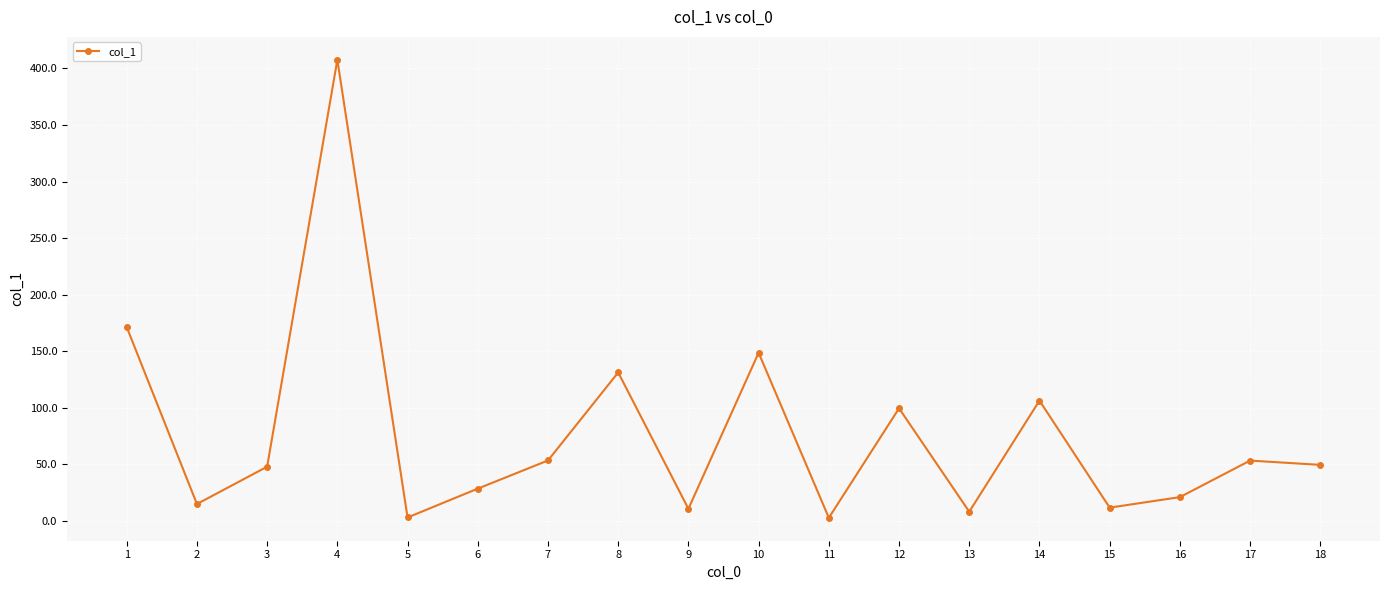

What is the sum of the values at 11 and 4?

410.3